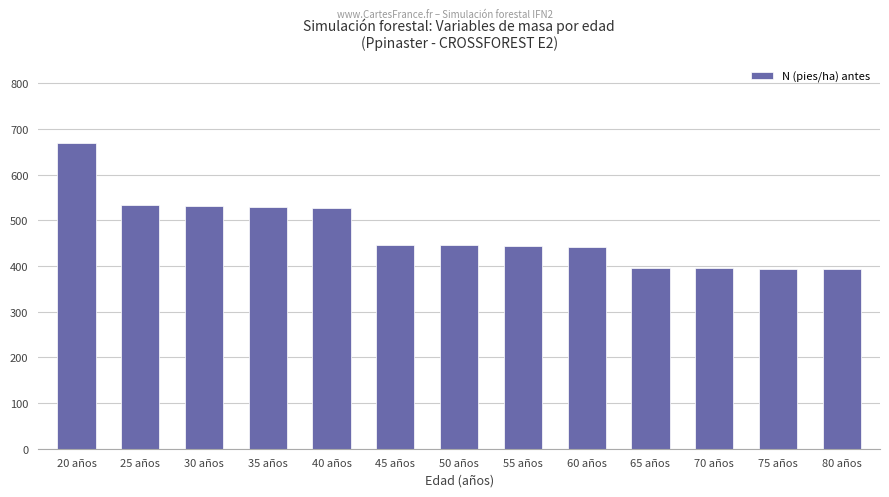

What position from the right is 20 años?

13